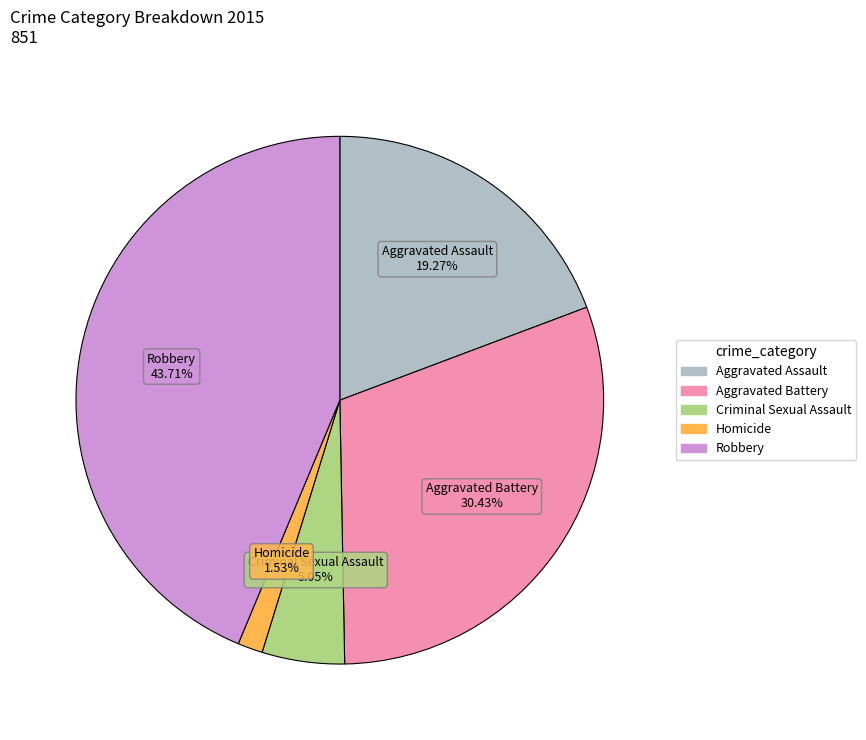

Is it true that Criminal Sexual Assault is 5% of the pie?

True